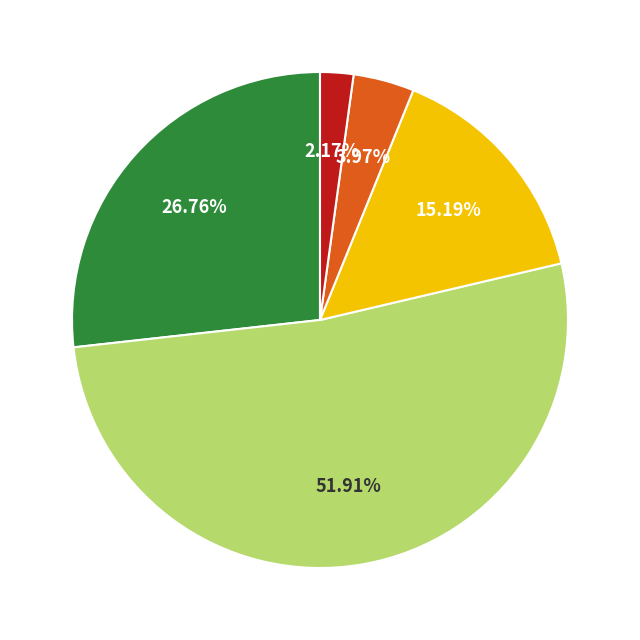

Is there any slice that represents more than half of the pie?

Yes